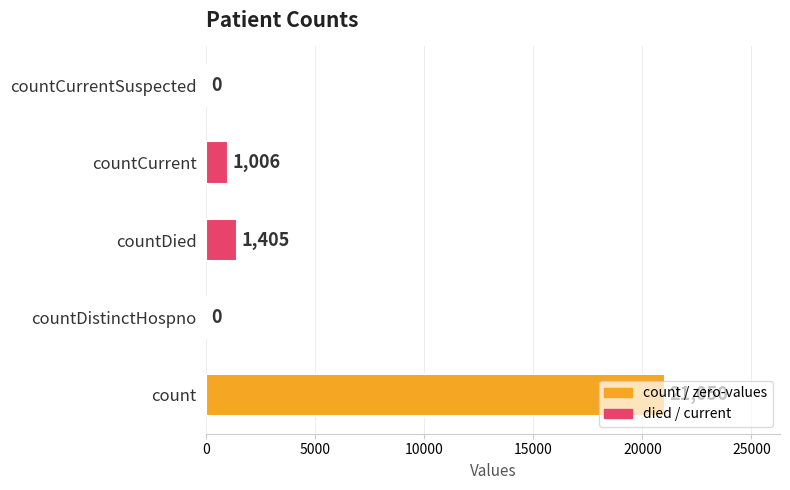

What is the sum of the values at countCurrent and countCurrentSuspected?

1006